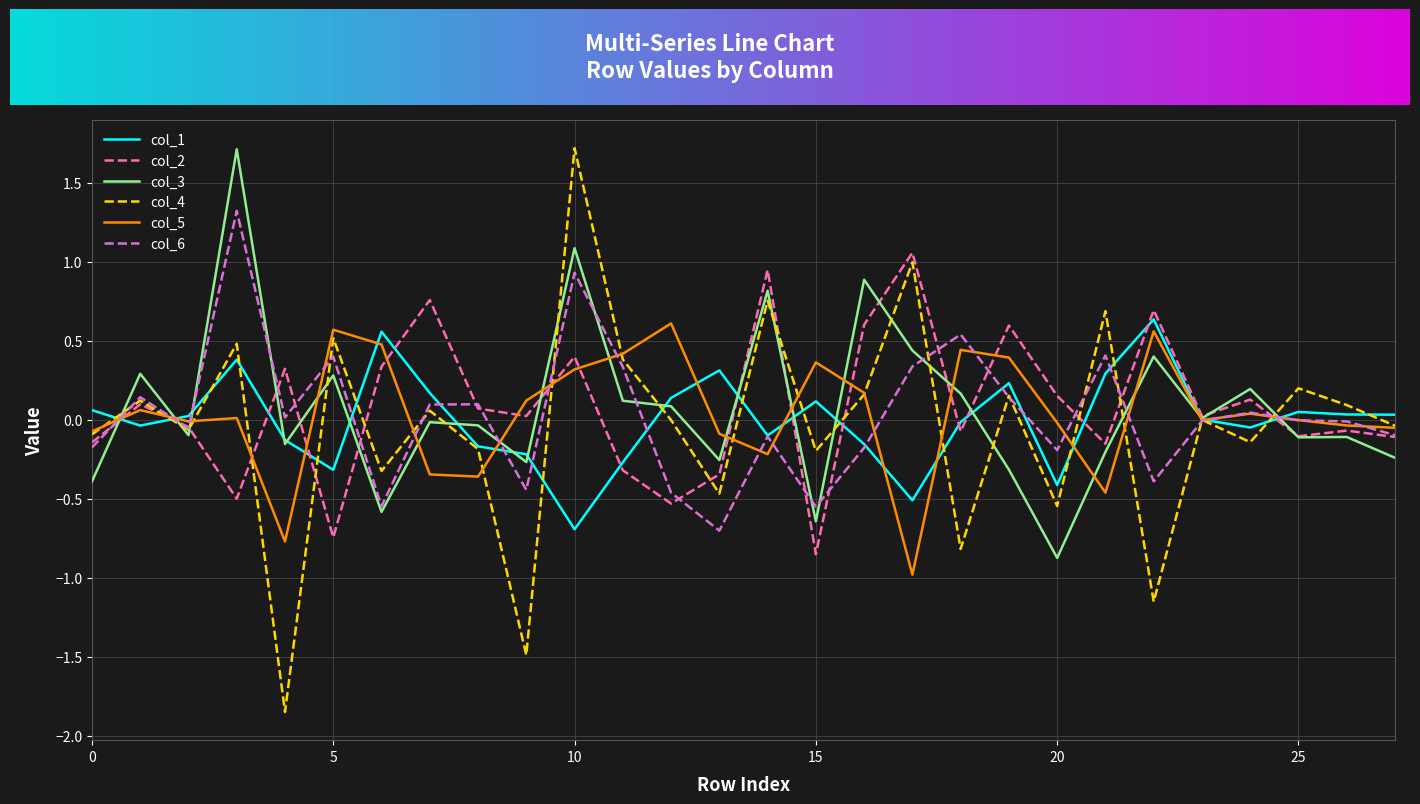

Which series has the widest spread of values?

col_4